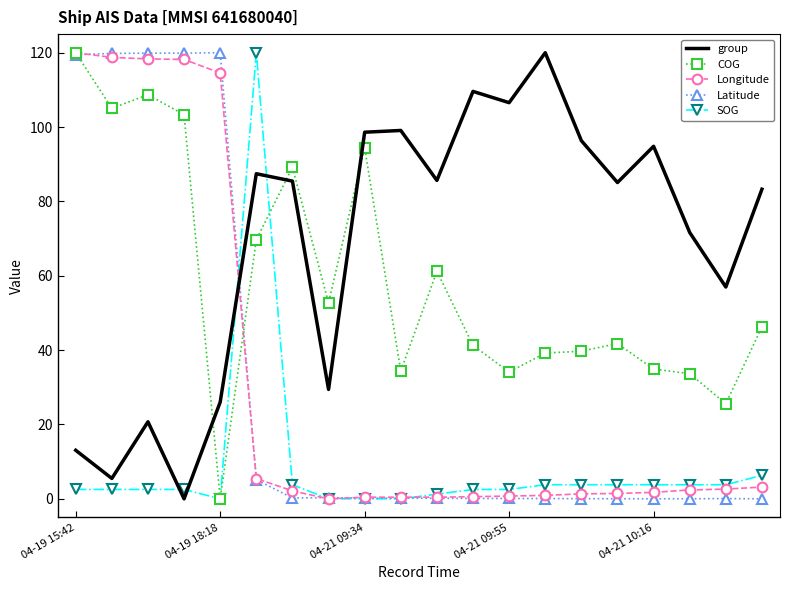

True or false: group and COG cross at least once.

True